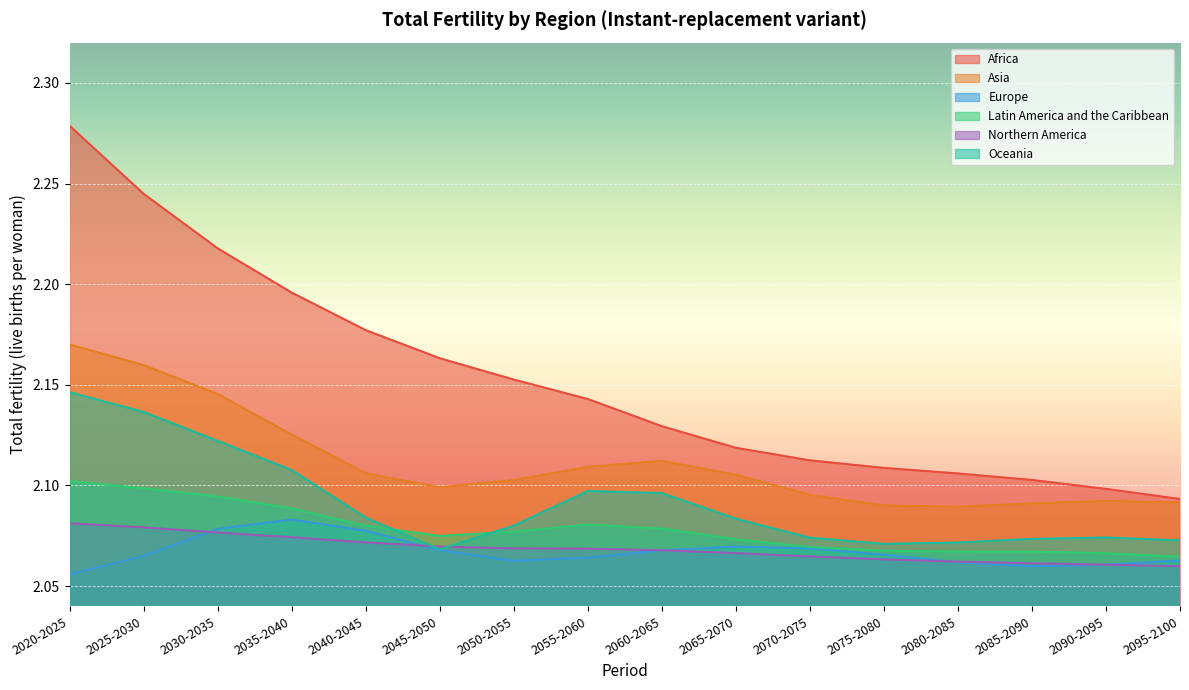

What is the value of the Asia point at the 2nd from the left?

2.2